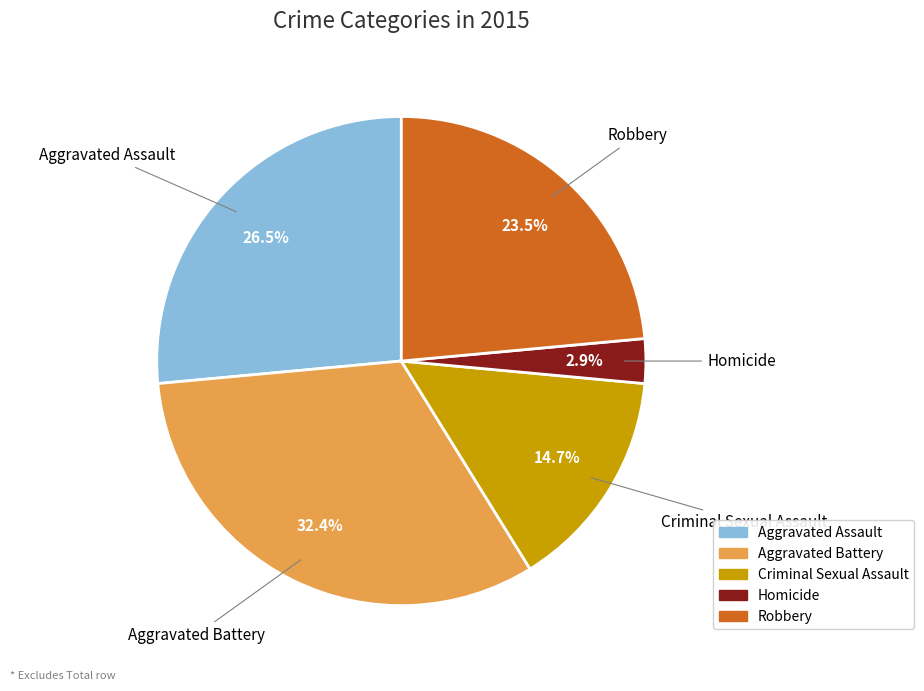

To the nearest percent, what is the combined percentage of Criminal Sexual Assault and Homicide?

18%